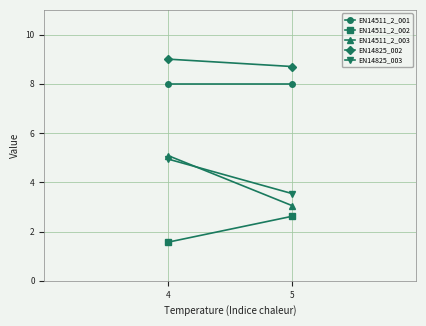

List the series in order of their peak value, highest first.

EN14825_002, EN14511_2_001, EN14511_2_003, EN14825_003, EN14511_2_002